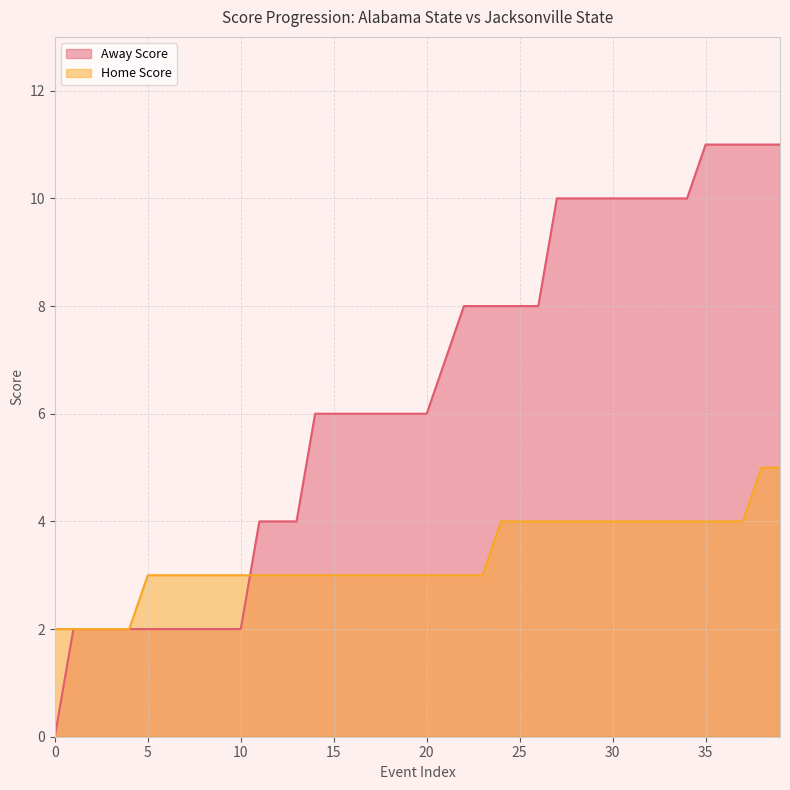

Which series has the largest total across all categories?

Away Score